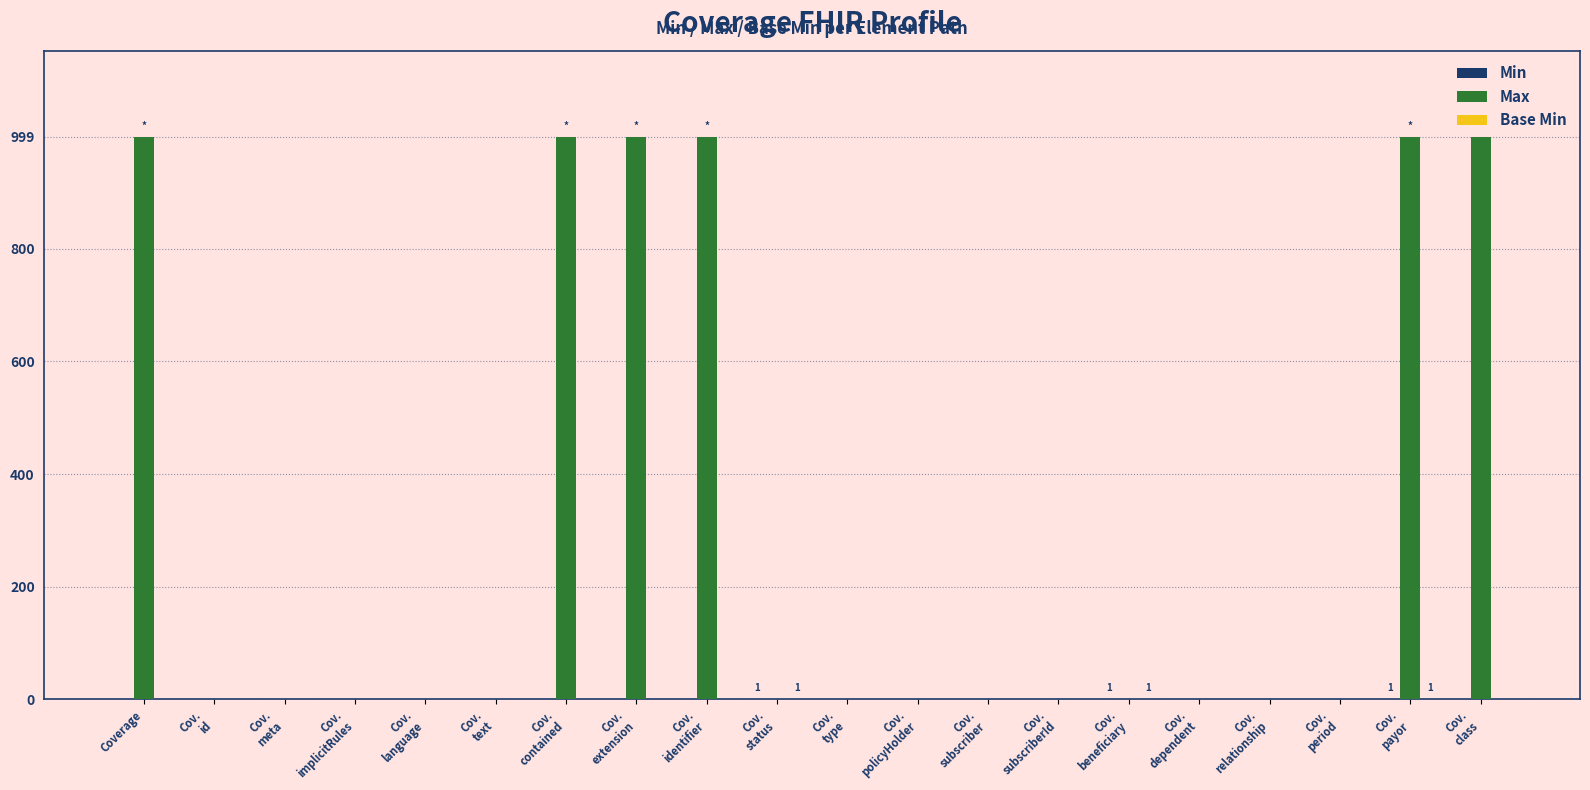

What is the maximum value for Max?

999